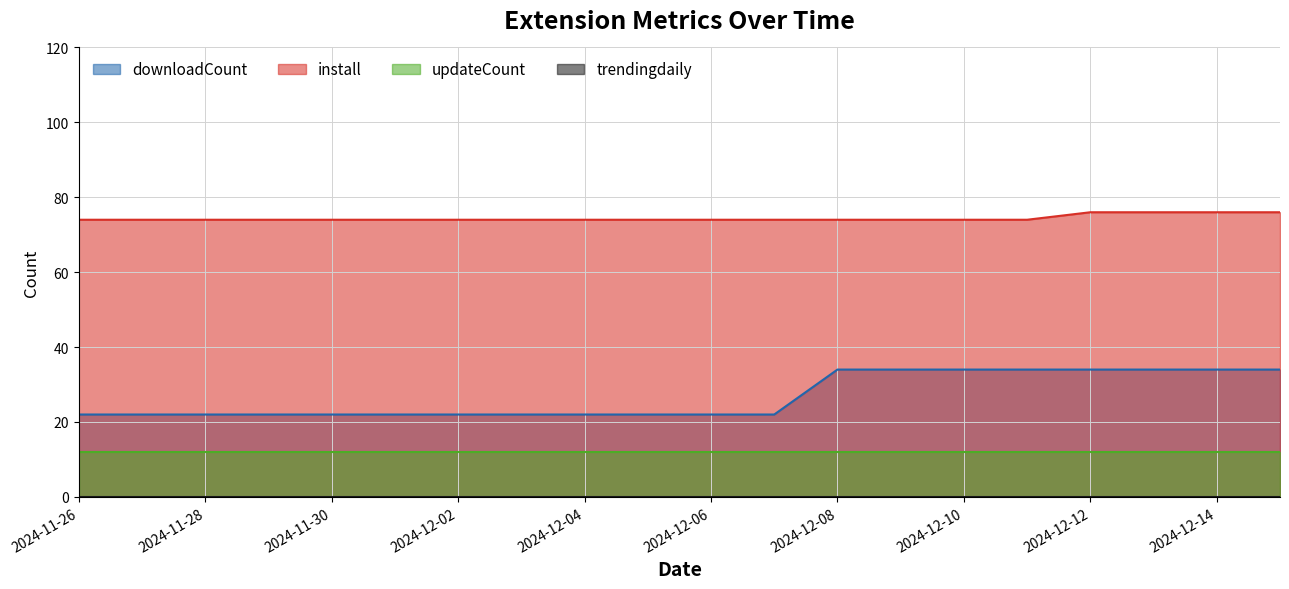

What is the sum of the downloadCount values at 2024-12-05 and 2024-12-01?

44